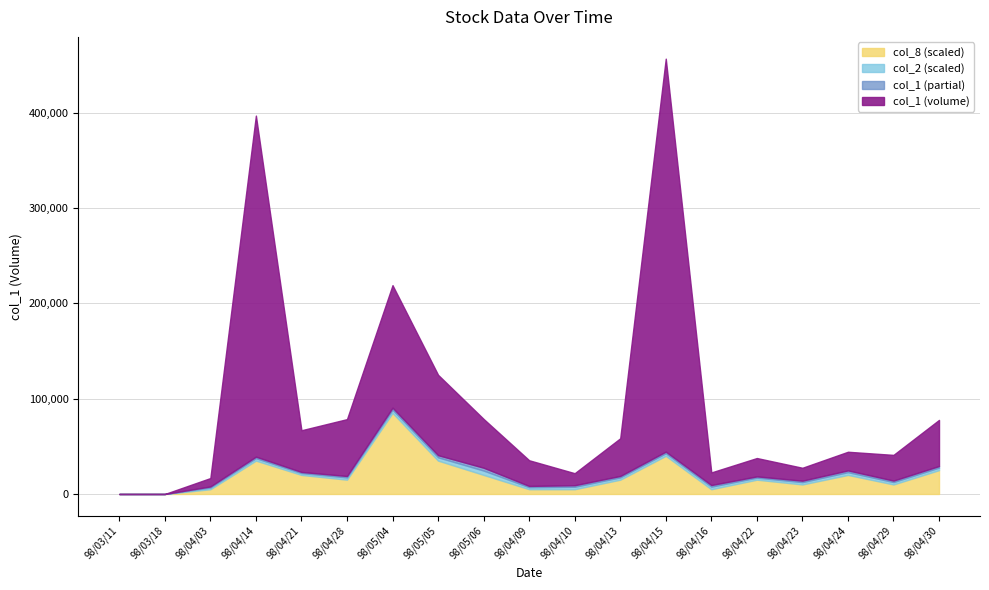

Where does the col_1 series first go above 31000?

98/04/14